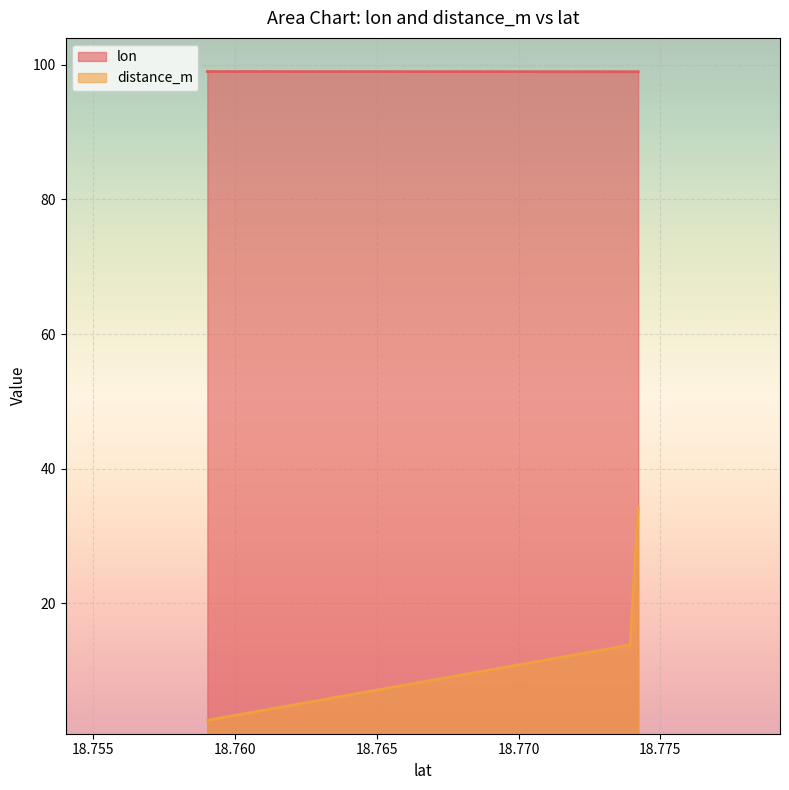

The distance_m series shows 18.8 at 18.774218. True or false?

False